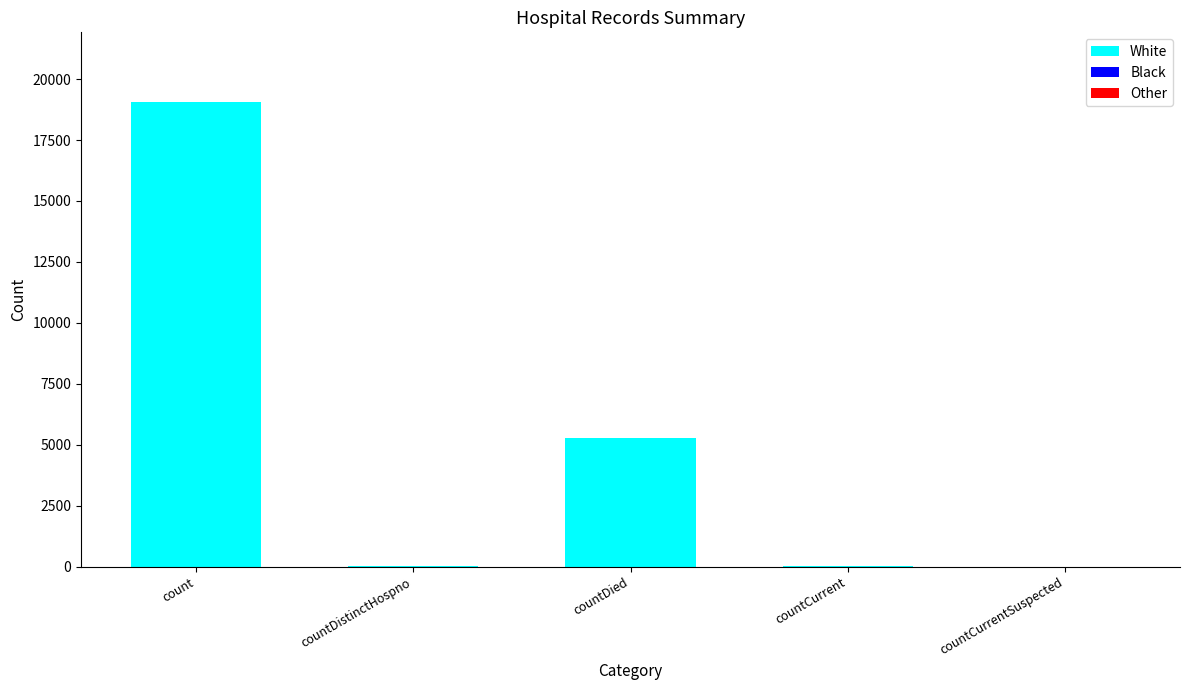

What is the sum of all values?

24404